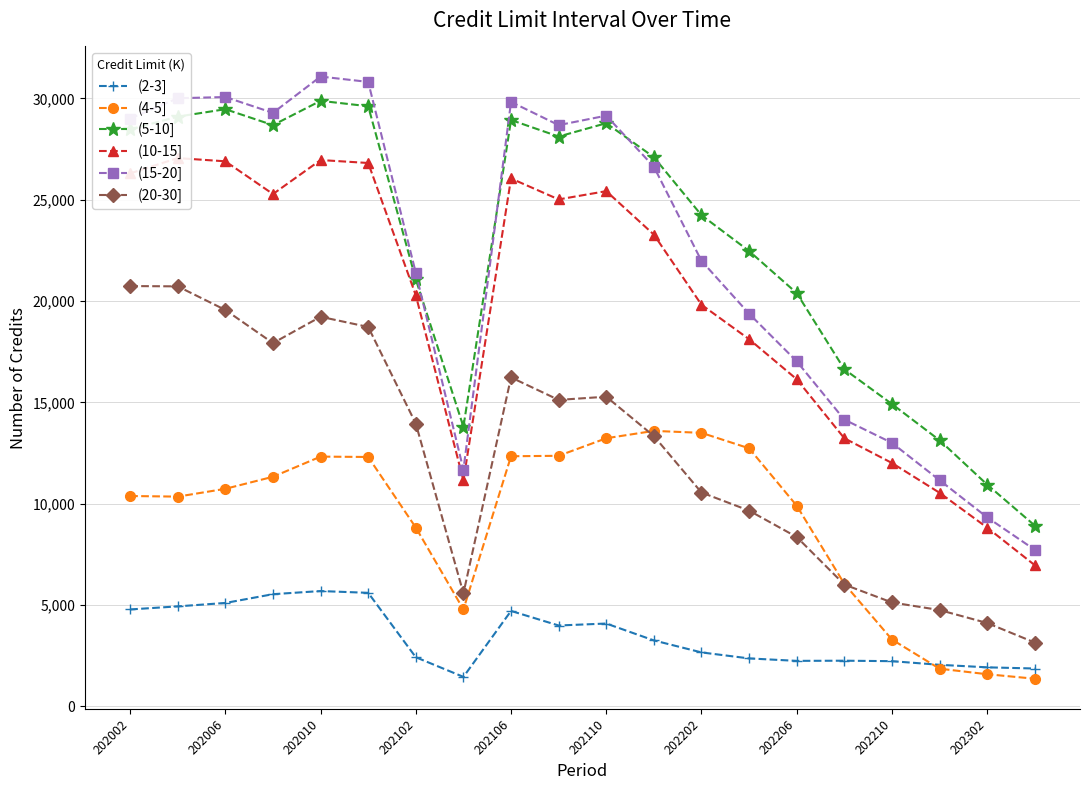

True or false: (10-15] and (4-5] intersect in this chart.

False